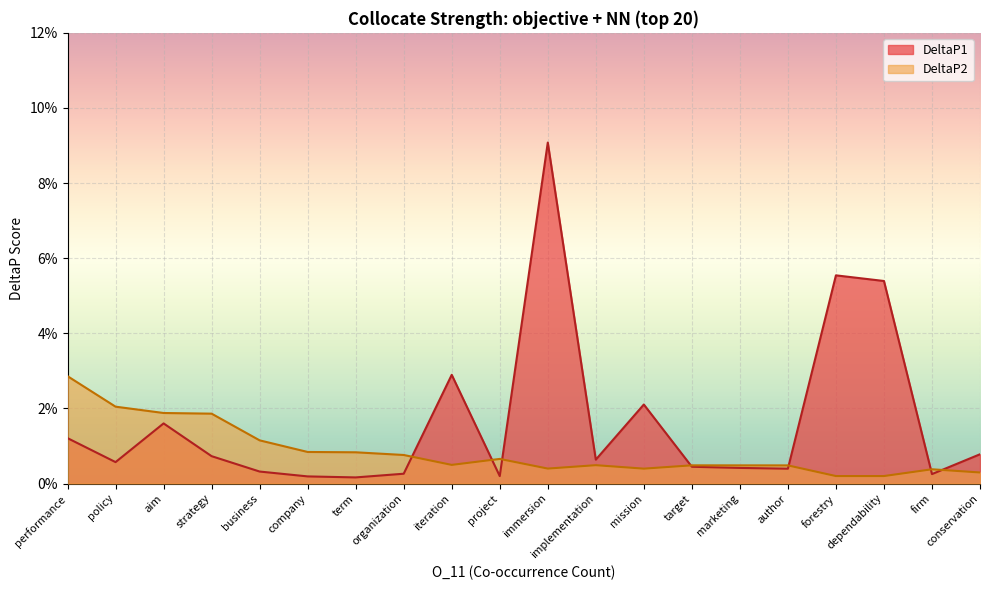

What is the difference between the maximum and second lowest values in the DeltaP1 series?

0.1